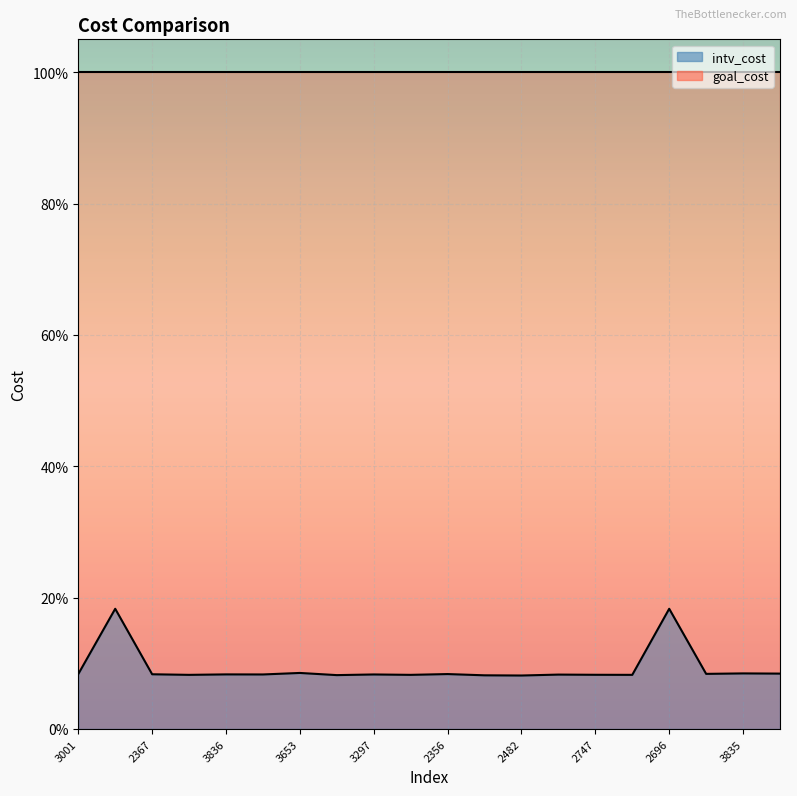

Reading left to right, extract all data points from this chart.

3001=0.1	3707=0.2	2367=0.1	2913=0.1	3836=0.1	2935=0.1	3653=0.1	3851=0.1	3297=0.1	3203=0.1	2356=0.1	2047=0.1	2482=0.1	3606=0.1	2747=0.1	2753=0.1	2696=0.2	3447=0.1	3835=0.1	2815=0.1